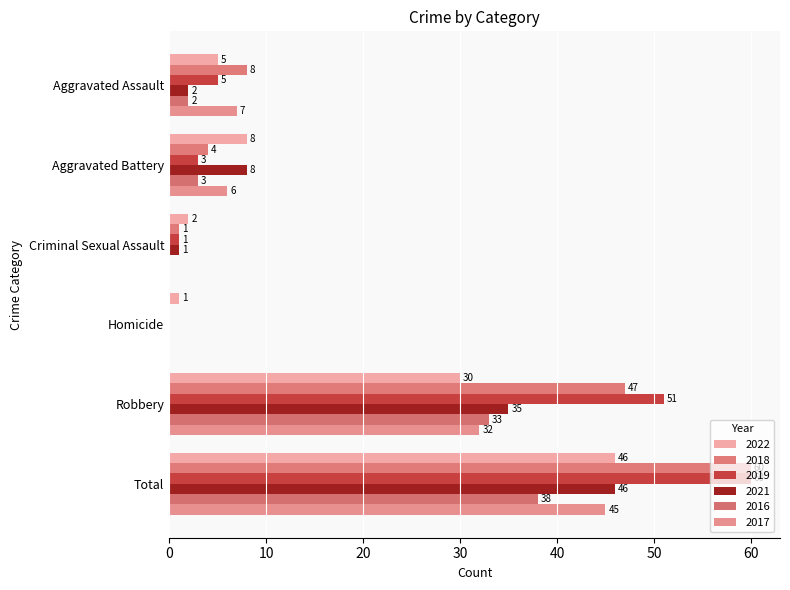

How many categories are shown in the chart?

6